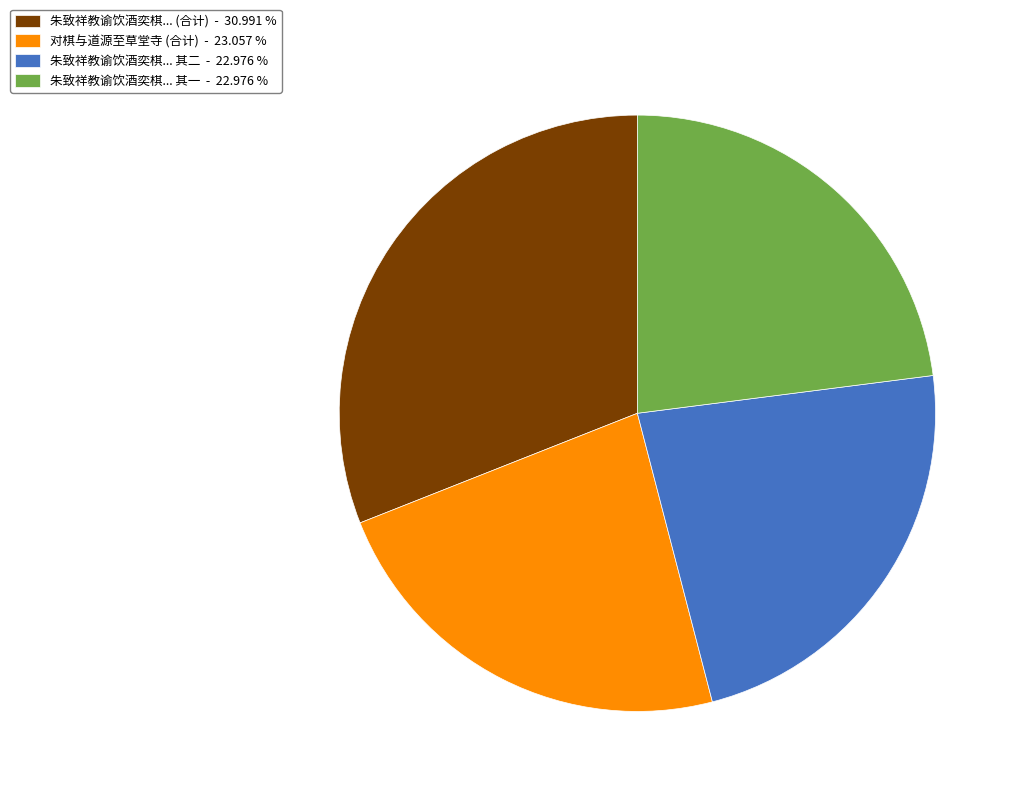

Combined, do 朱致祥教谕饮酒奕棋... (合计) - 30.991 % and 对棋与道源至草堂寺 (合计) - 23.057 % account for over 50%?

Yes